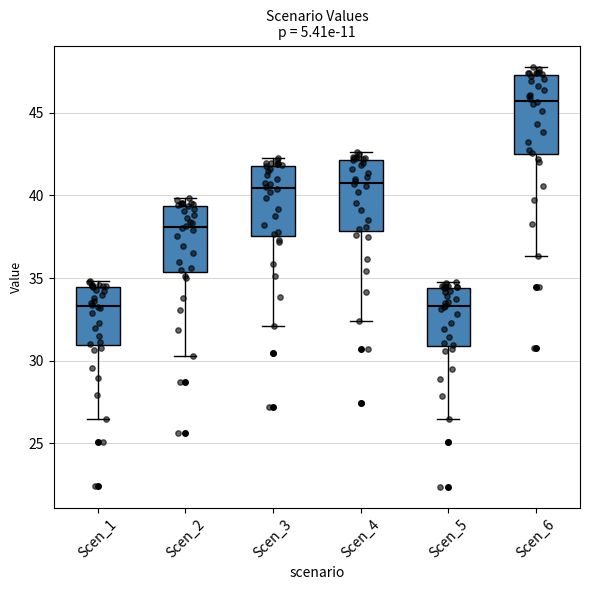

Comparing the boxes themselves (not the whiskers), which one is the tallest?

Scen_6